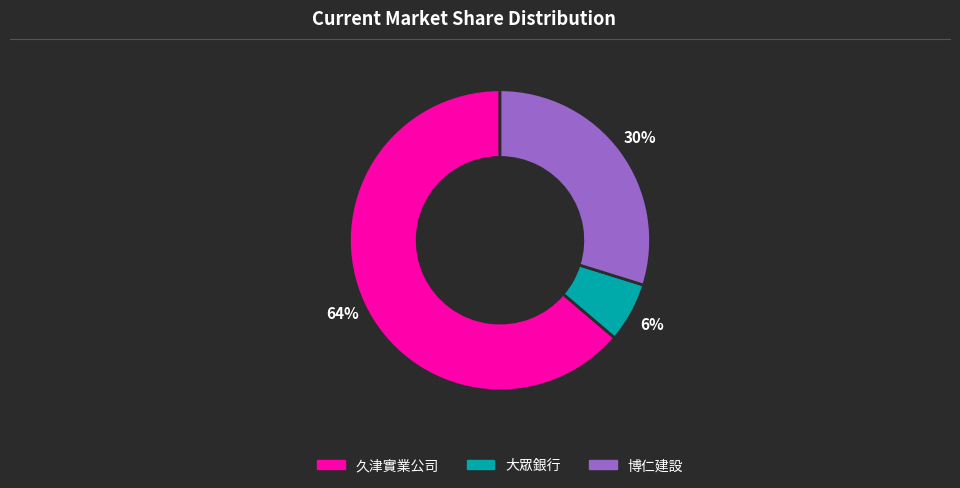

How many slices are in this pie chart?

3